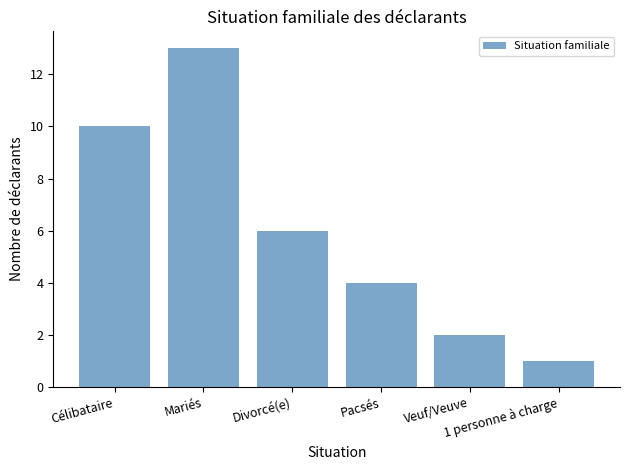

Does the chart contain any negative values?

No